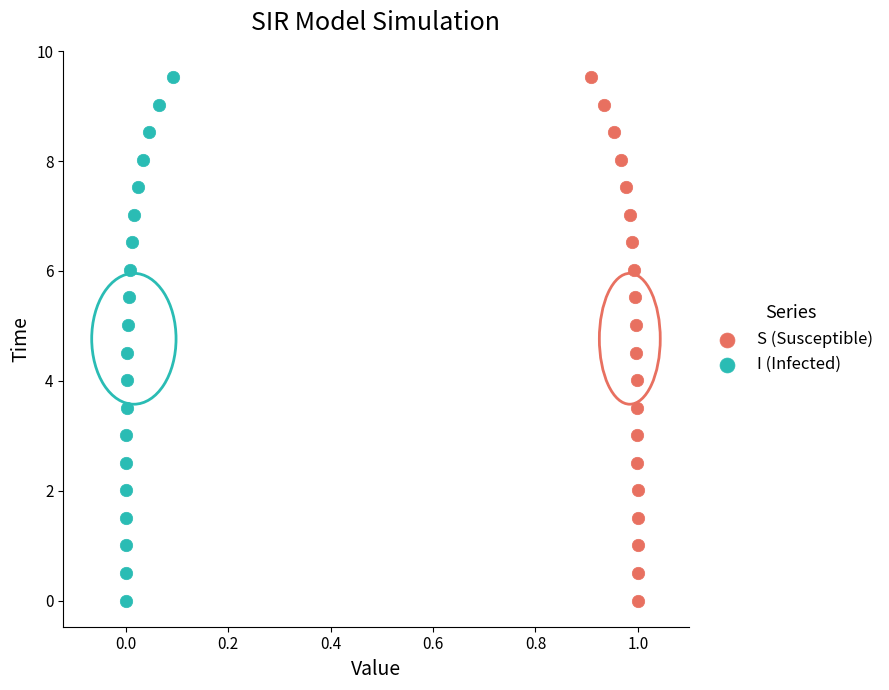

What are all the series names shown in the legend?

S (Susceptible), I (Infected)